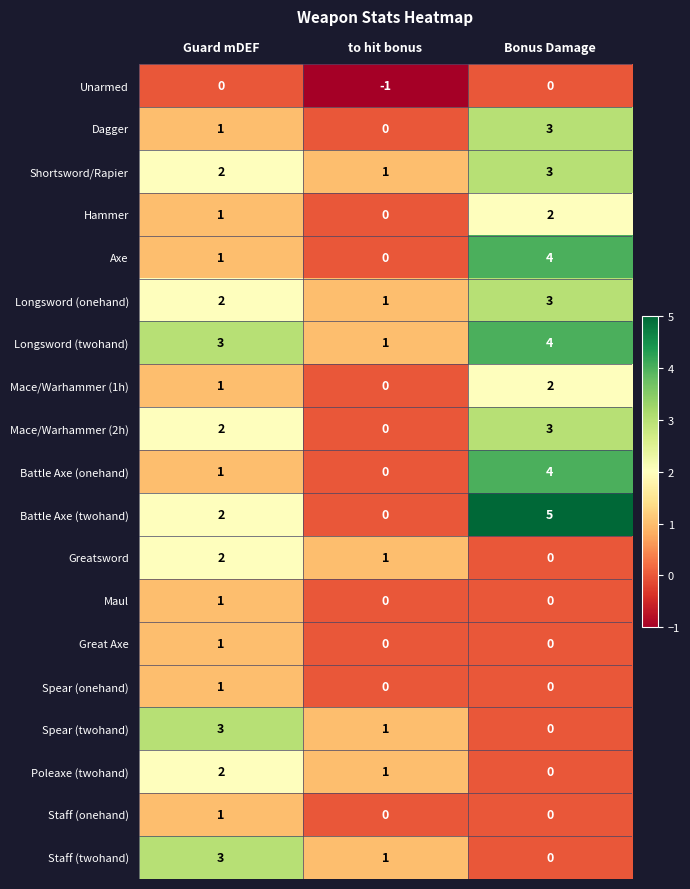

Which category has the highest value across all series?

Bonus Damage